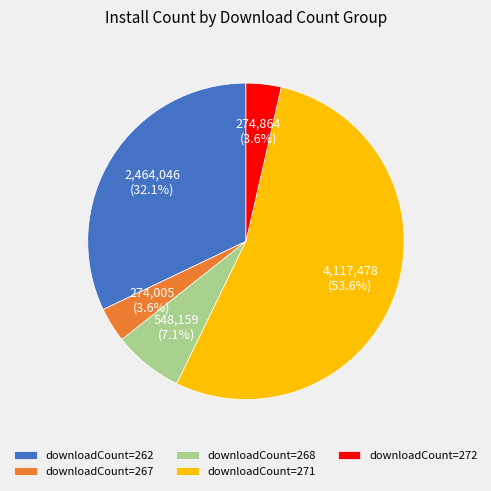

To the nearest percent, what is the average slice percentage?

20%